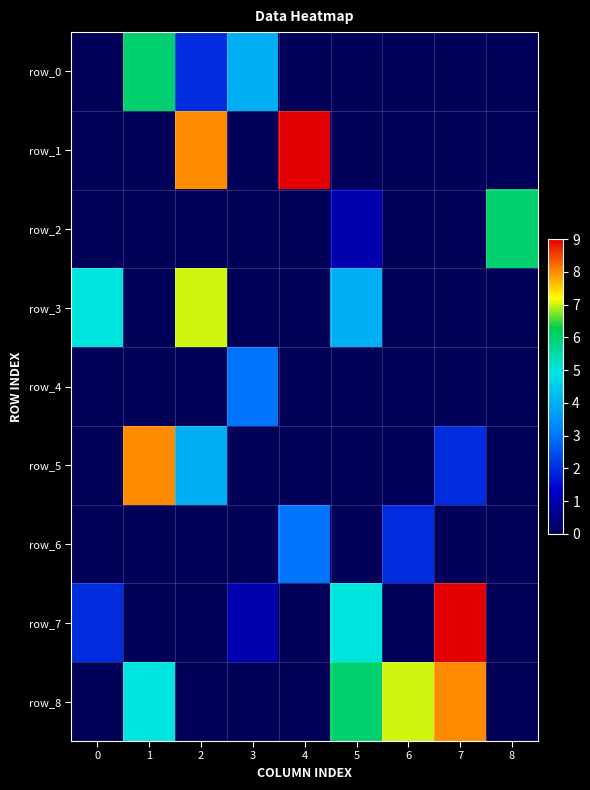

Rank the series by their maximum value, from lowest to highest.

row_4, row_6, row_0, row_2, row_3, row_5, row_8, row_1, row_7